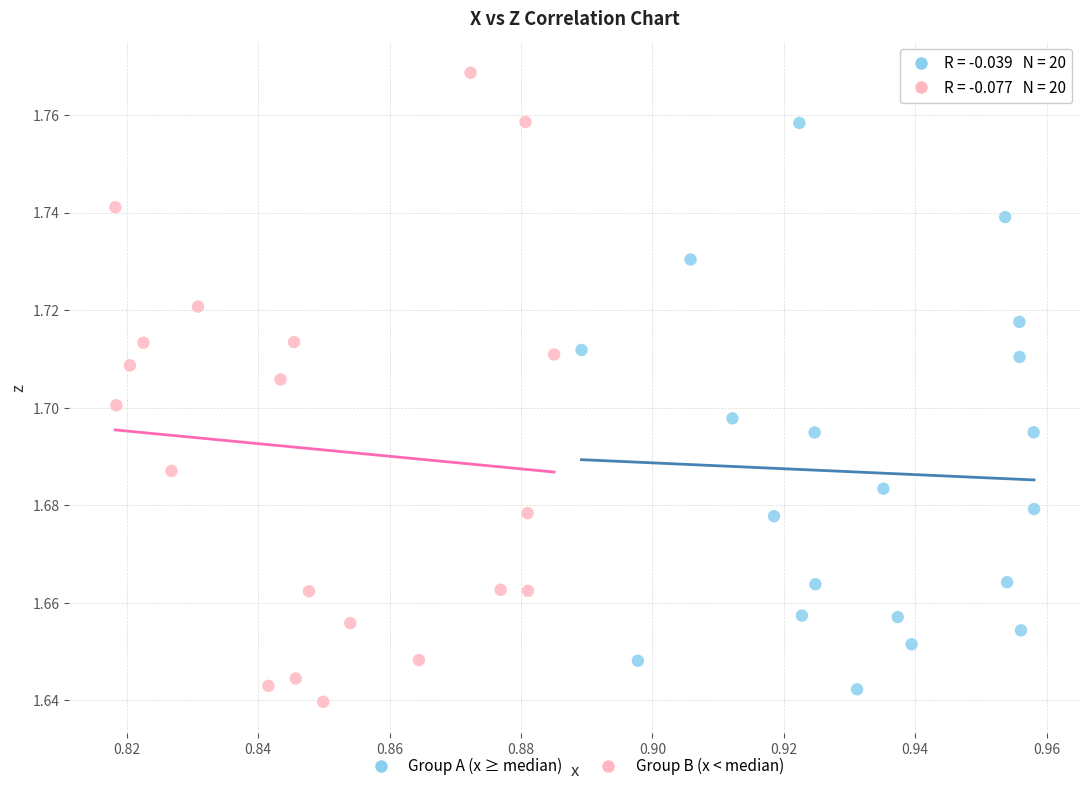

Which series has the largest Y range (max minus min)?

Group B (x < median)